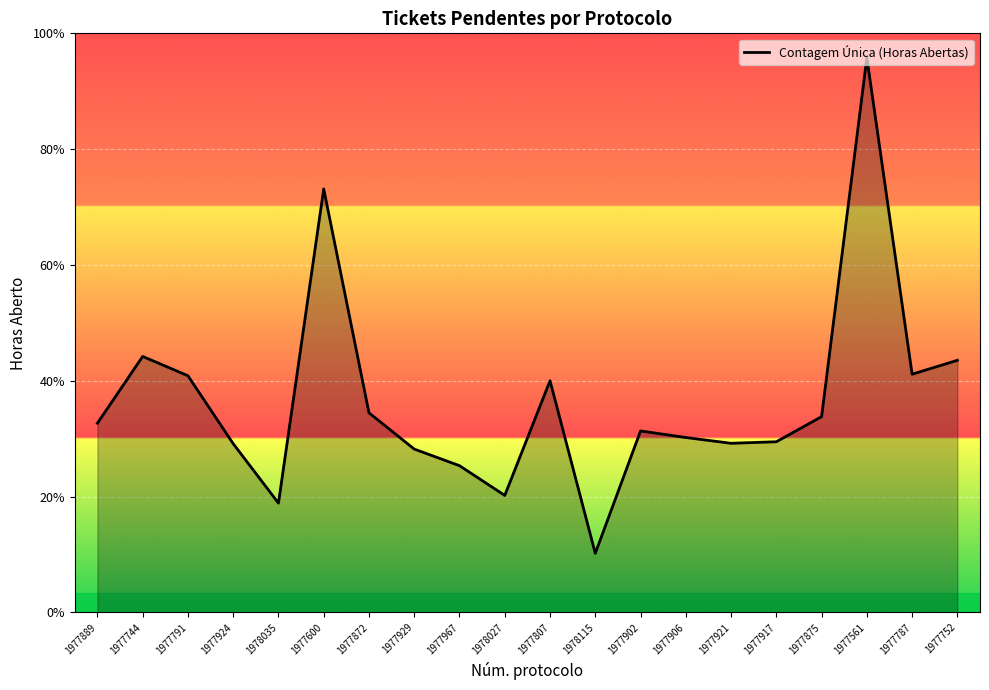

Does the chart display data point markers on the line(s)?

No